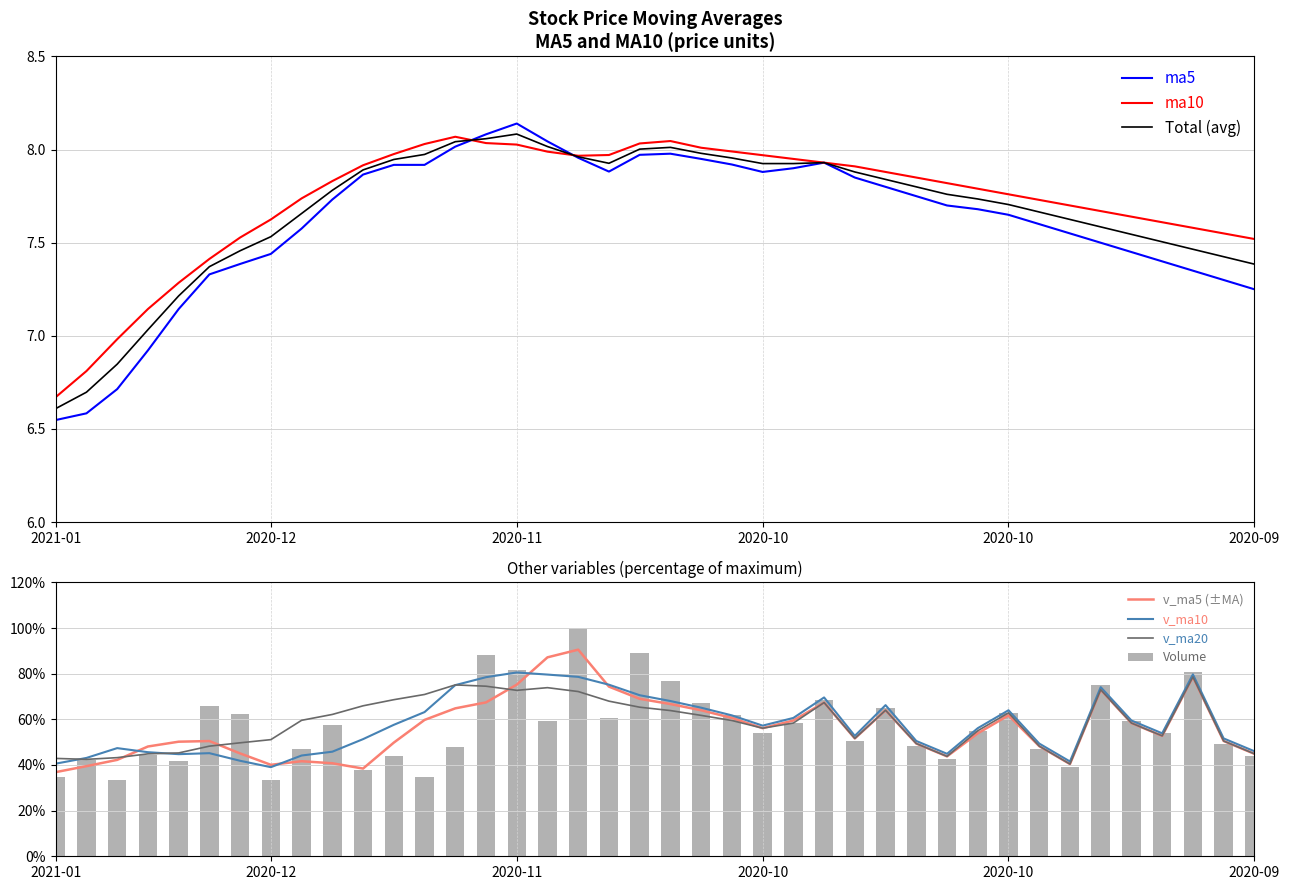

Rank the series at 12 from highest to lowest value.

v_ma20, v_ma10, v_ma5, volume, ma10, ma5